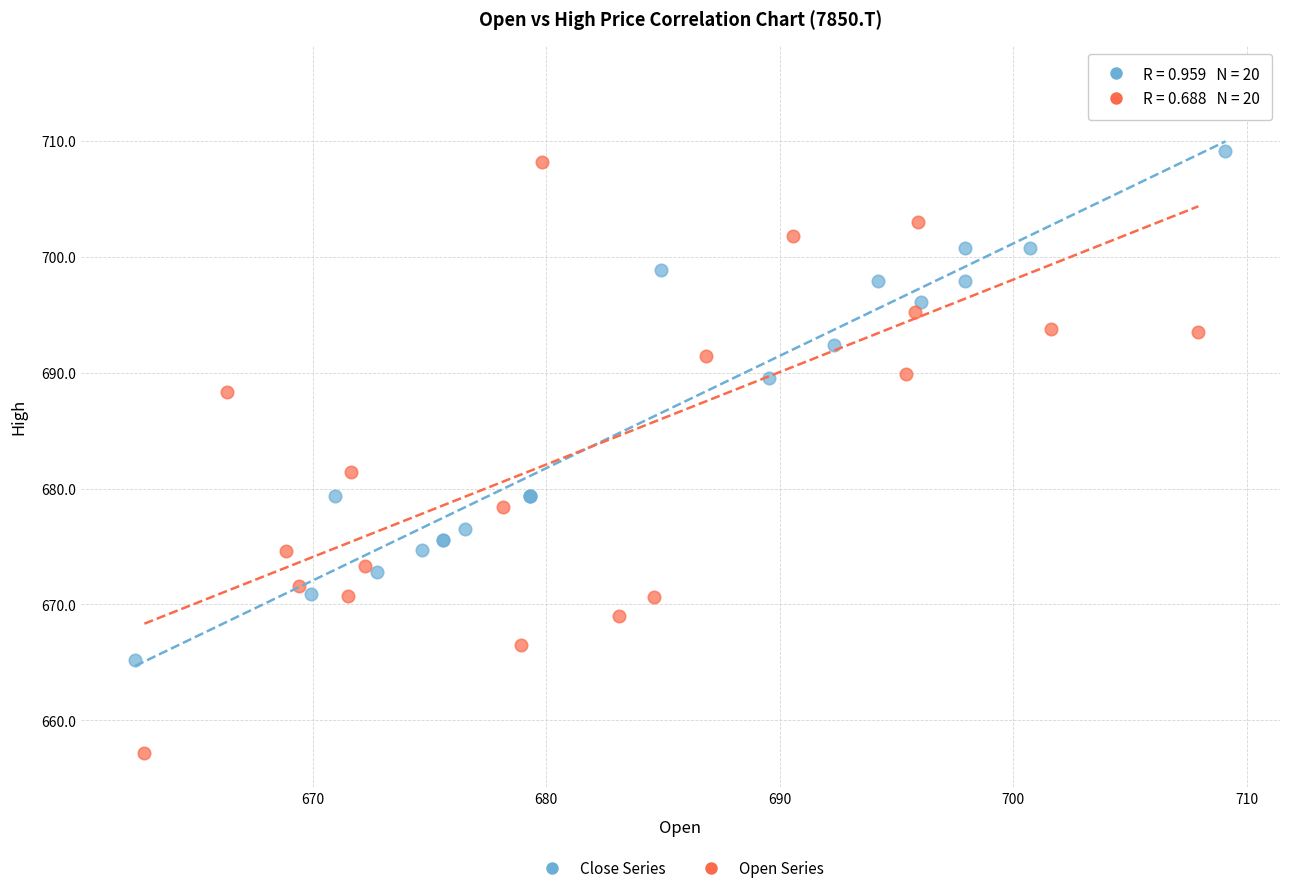

Which series contains the lowest Y value?

Open Series